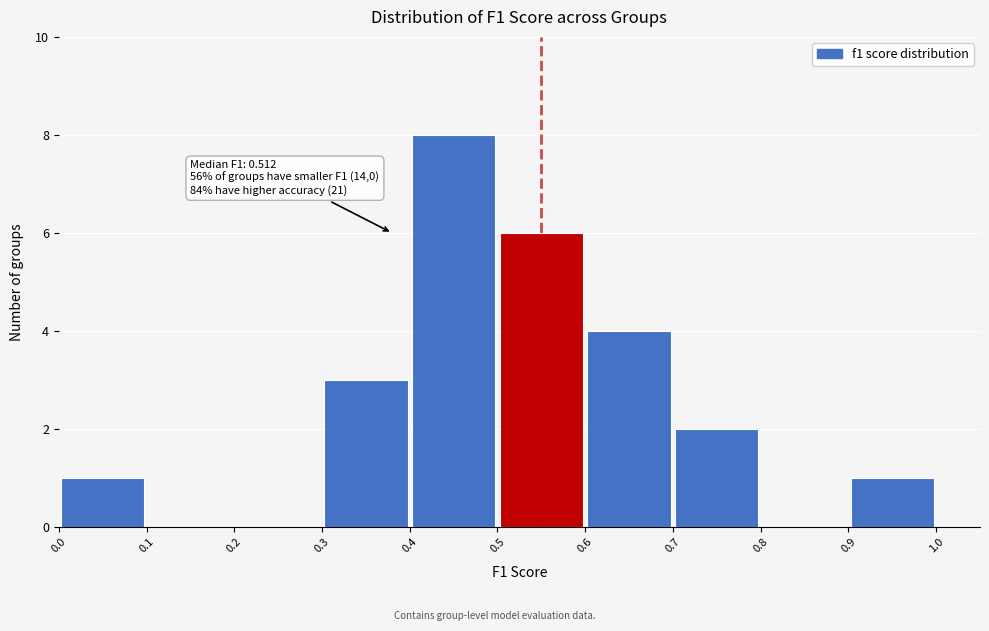

Which range on the x-axis has the tallest bar?

0.4 to 0.5